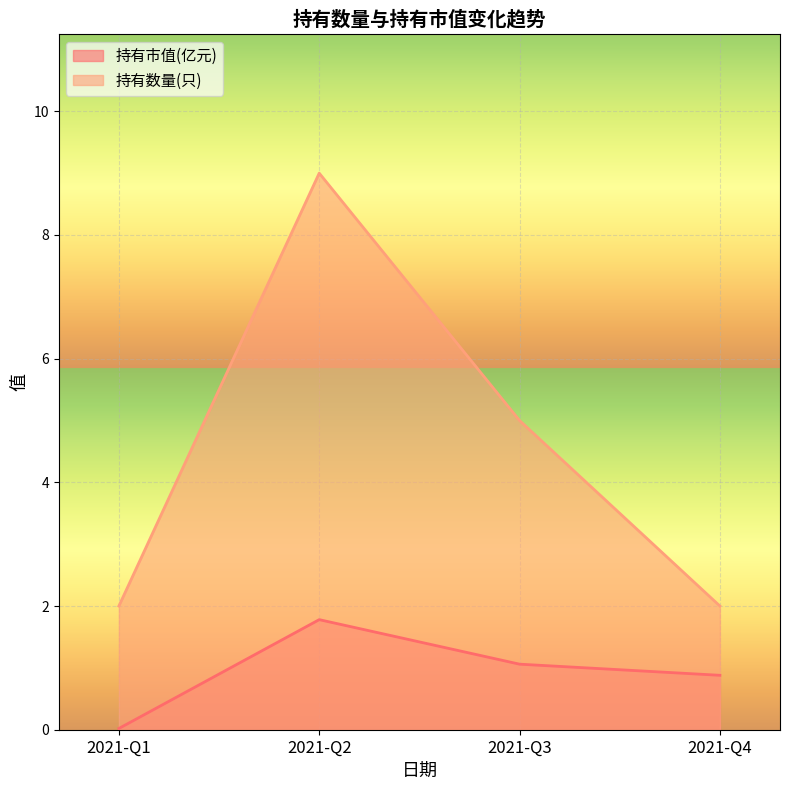

What is the value of the 持有数量(只) point at the 1st from the left?

2.0